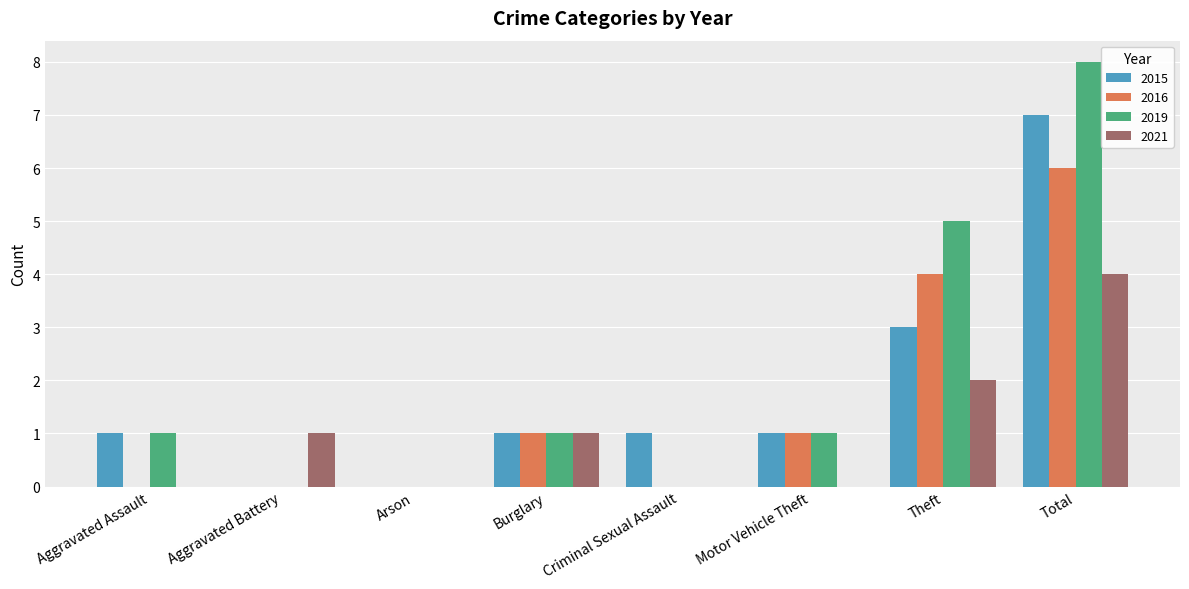

What is the maximum value shown in the chart?

8